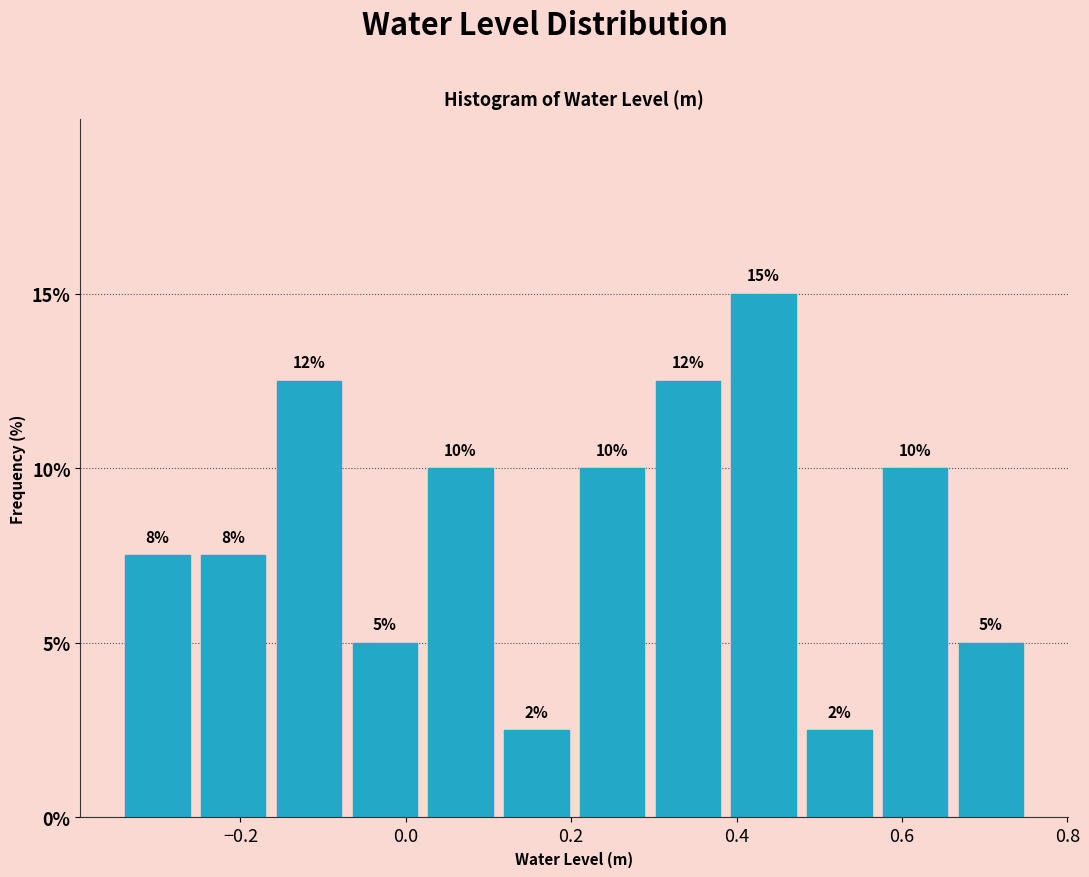

Over which range of the x-axis is the bar tallest?

0.38 to 0.48